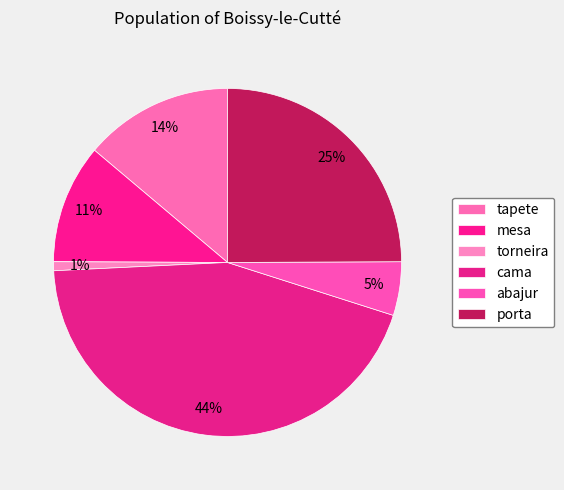

Is there a majority slice in this chart?

No